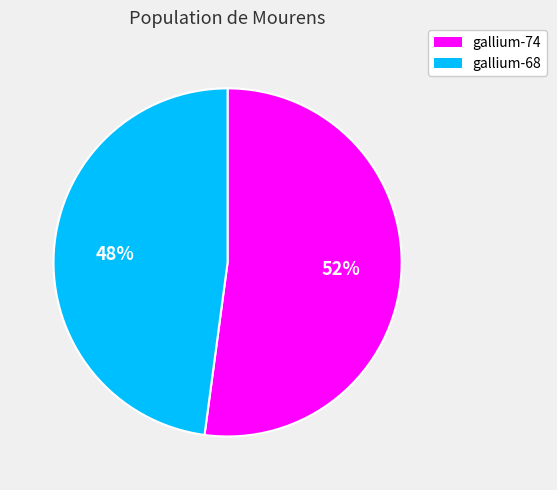

What is the smallest slice in the pie chart?

gallium-68